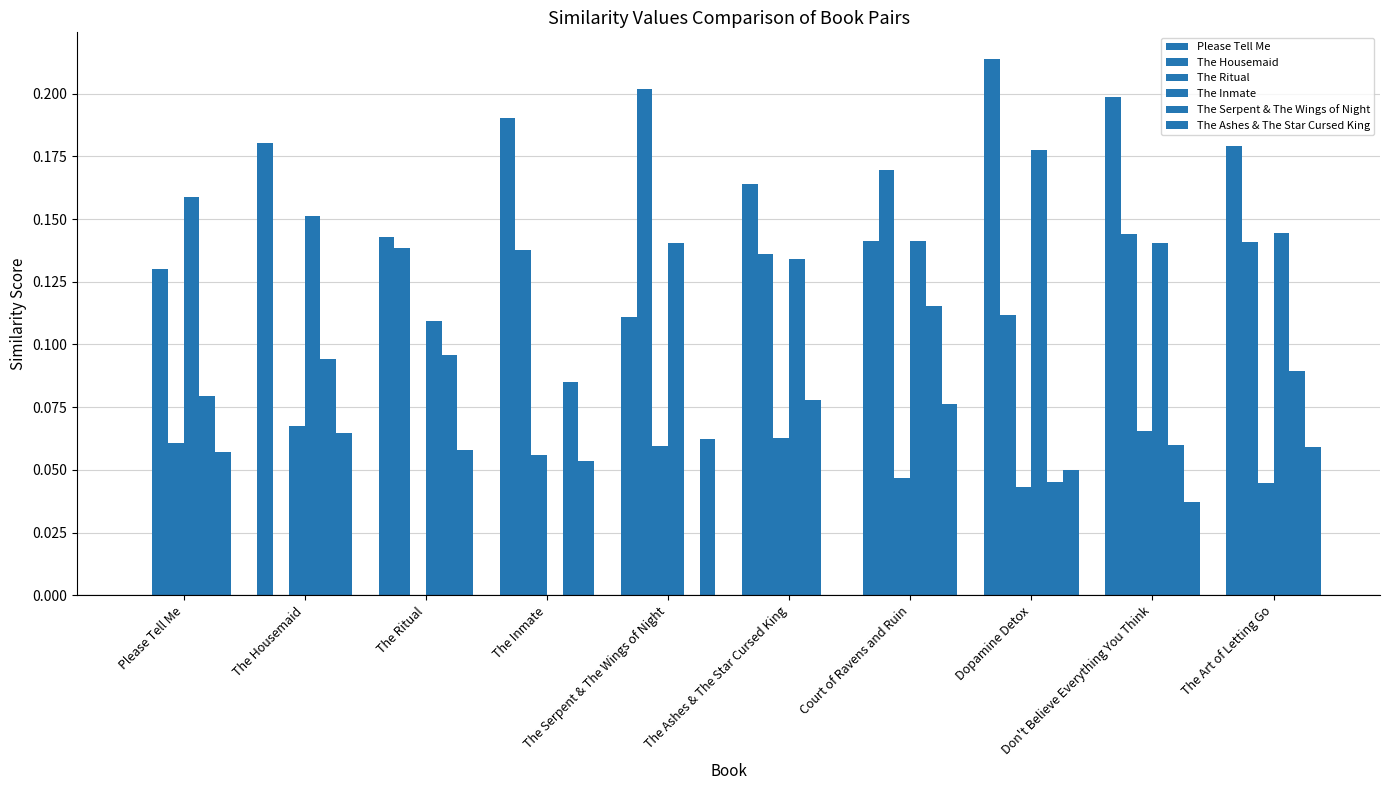

Which series has the widest spread of values?

Please Tell Me